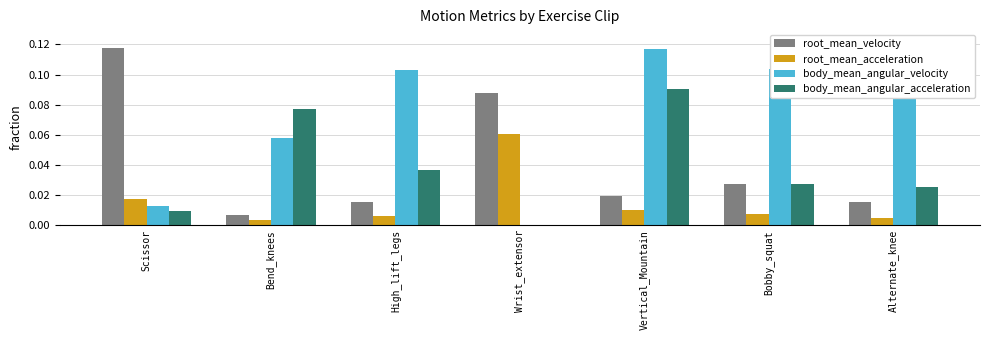

Between Scissor and Vertical_Mountain, which series saw the biggest shift?

body_mean_angular_velocity